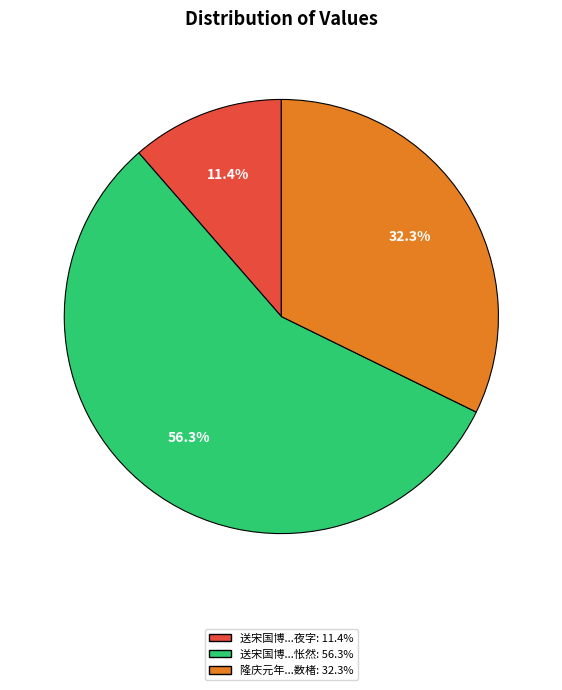

Does any single category account for the majority?

Yes